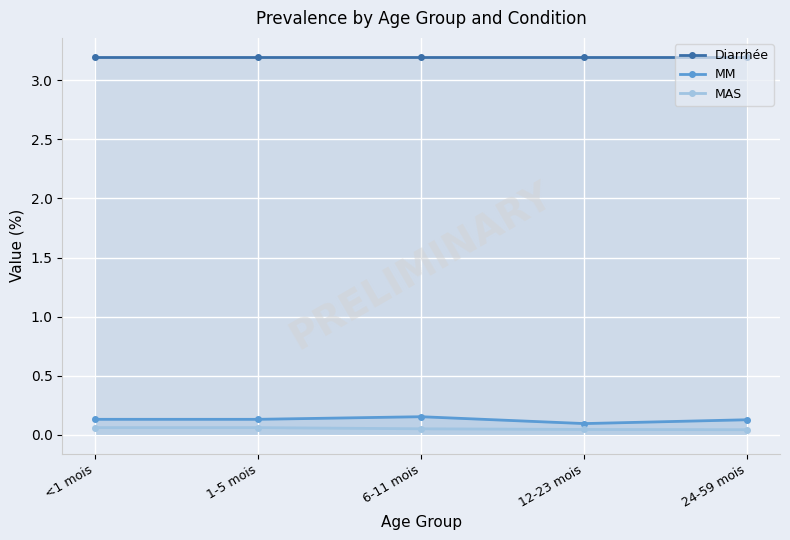

What is the label of the 3rd point from the left?

6-11 mois